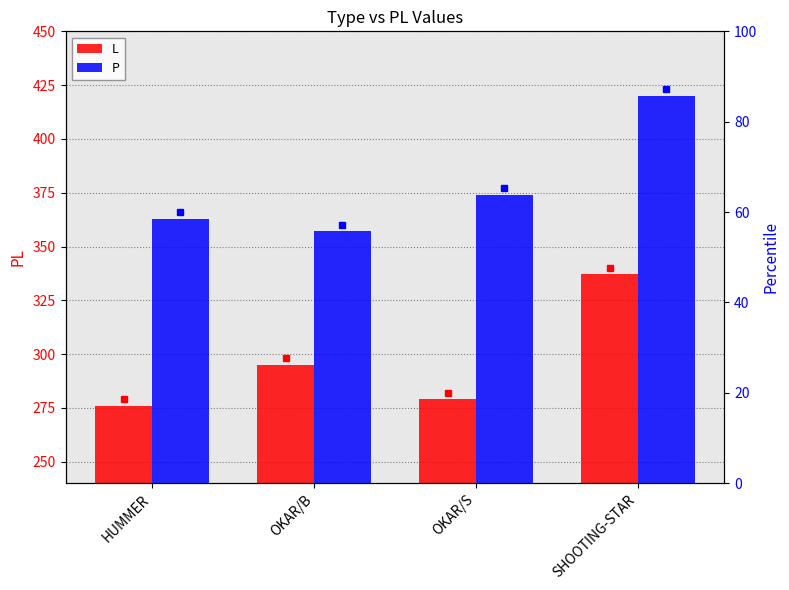

What is the difference between the maximum and minimum values in the L series?

61